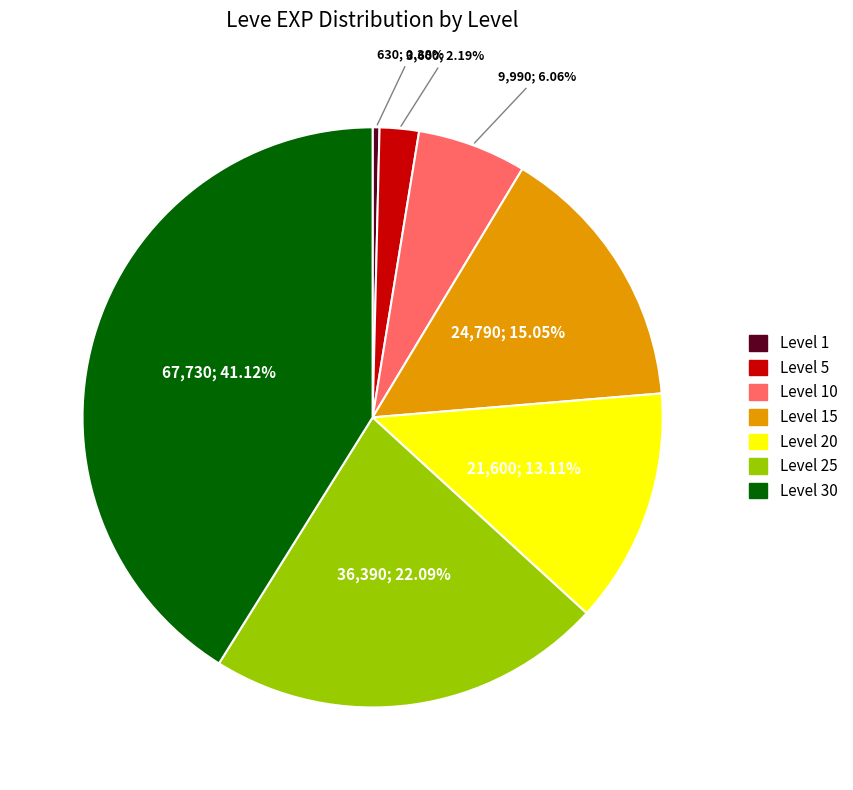

Rank the categories by value from lowest to highest.

Level 1, Level 5, Level 10, Level 20, Level 15, Level 25, Level 30